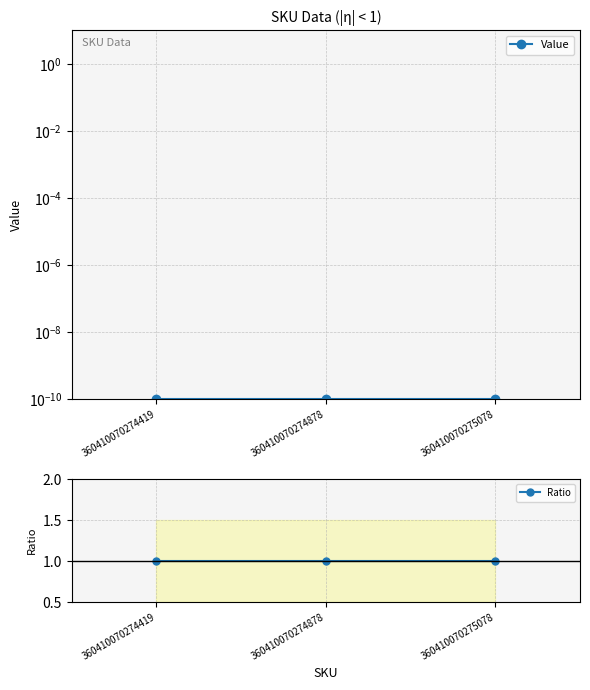

Which series has the widest spread of values?

Value